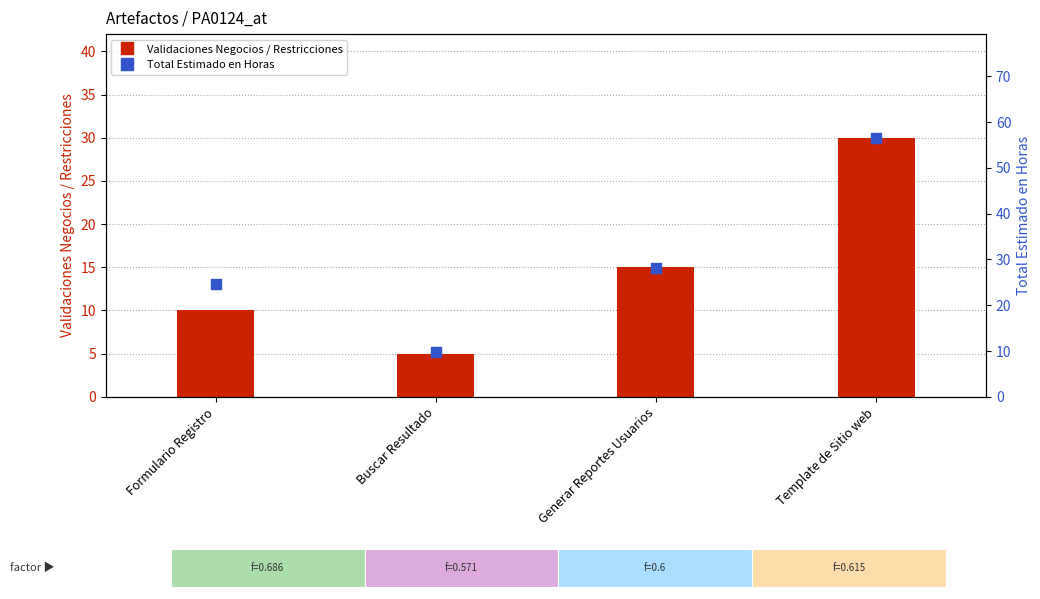

At how many categories does at least one series exceed 52?

1